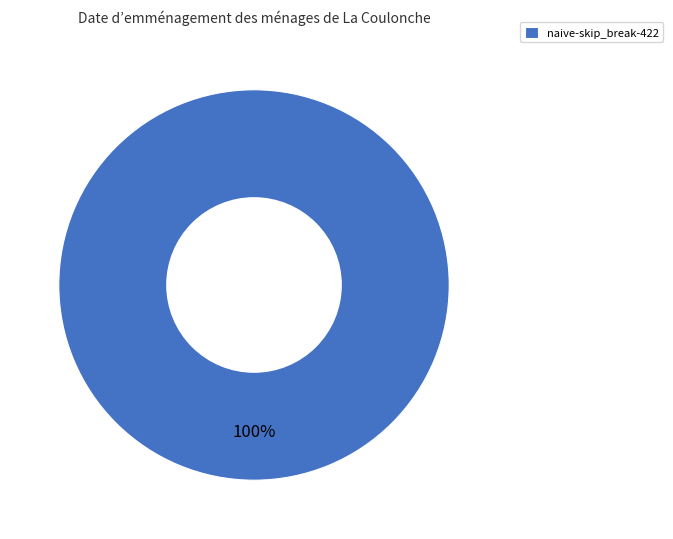

The naive-skip_break-422 slice represents 100% of the pie. True or false?

True